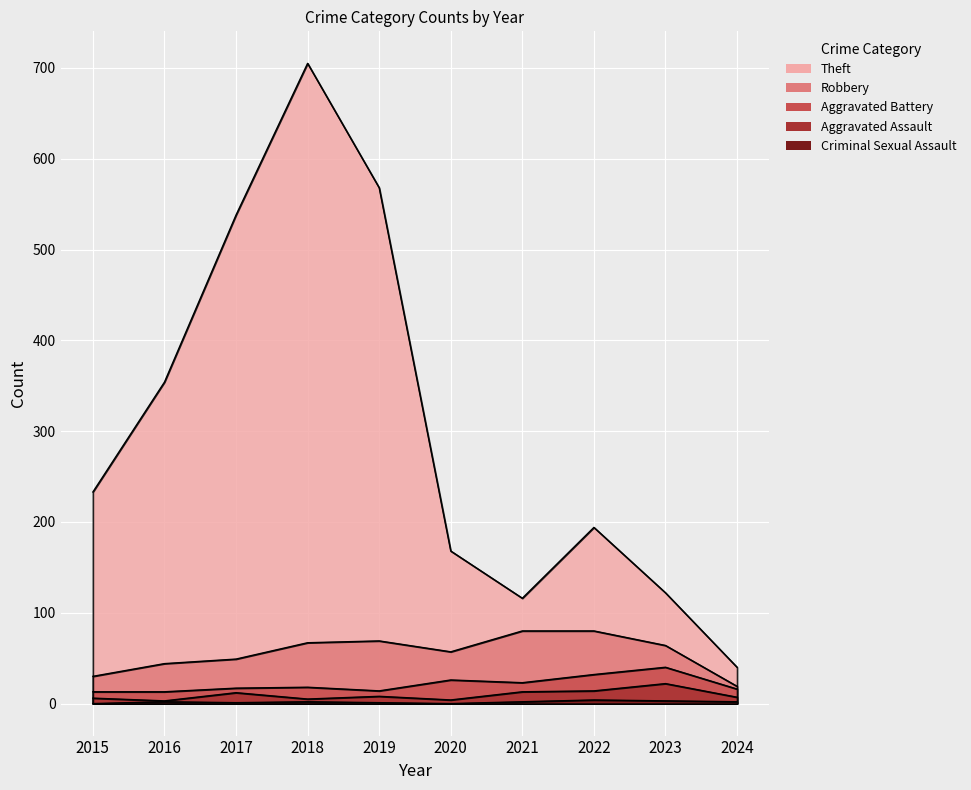

Reading right to left, transcribe all the data shown in this chart.

Theft: 2024=40	2023=122	2022=194	2021=116	2020=168	2019=568	2018=705	2017=538	2016=354	2015=233
Robbery: 2024=19	2023=64	2022=80	2021=80	2020=57	2019=69	2018=67	2017=49	2016=44	2015=30
Aggravated Battery: 2024=16	2023=40	2022=32	2021=23	2020=26	2019=14	2018=18	2017=17	2016=13	2015=13
Aggravated Assault: 2024=7	2023=22	2022=14	2021=13	2020=4	2019=8	2018=5	2017=12	2016=3	2015=6
Criminal Sexual Assault: 2024=2	2023=3	2022=4	2021=2	2020=0	2019=1	2018=2	2017=1	2016=2	2015=0